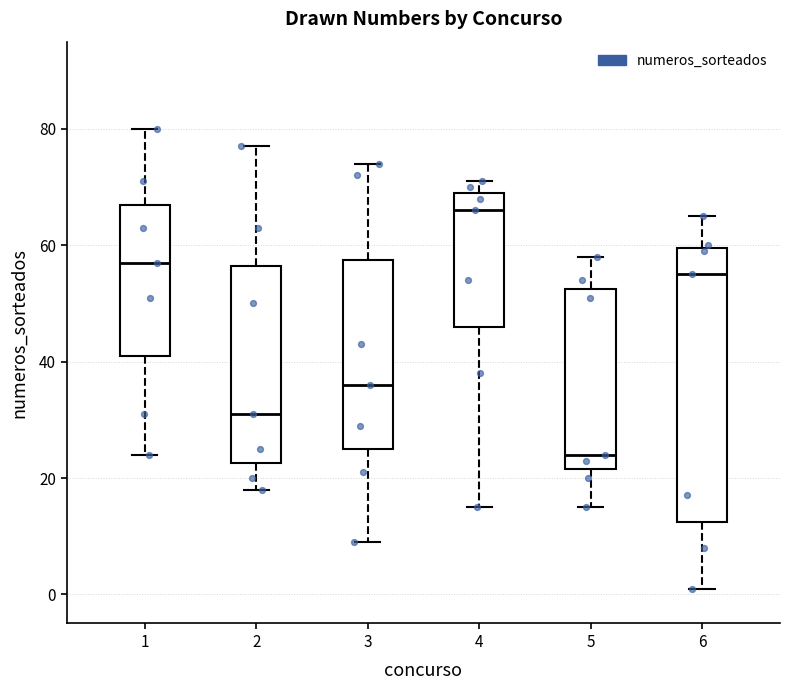

Where does the upper whisker of the box at x = 5 end on the y-axis? The values are not printed on the chart, so give them approximately, as read against the axis.

58